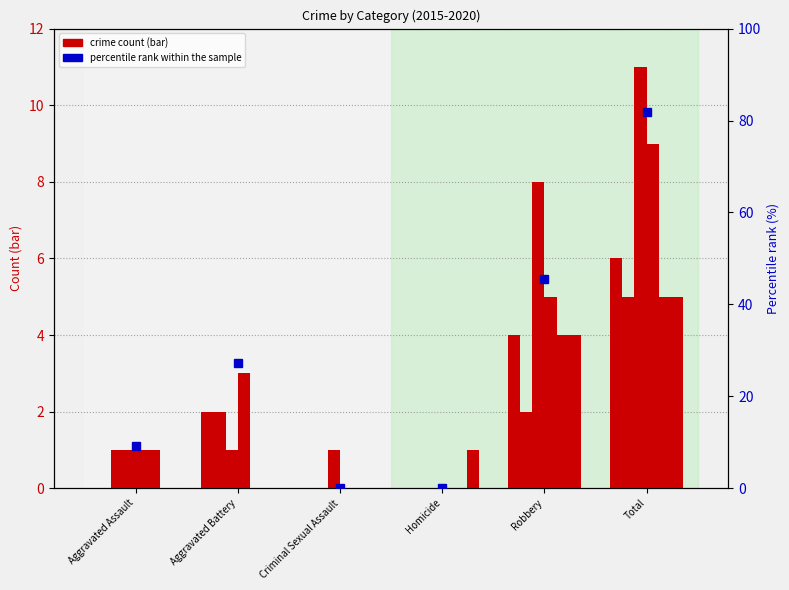

Rank the categories by value from lowest to highest.

Criminal Sexual Assault, Homicide, Aggravated Assault, Aggravated Battery, Robbery, Total